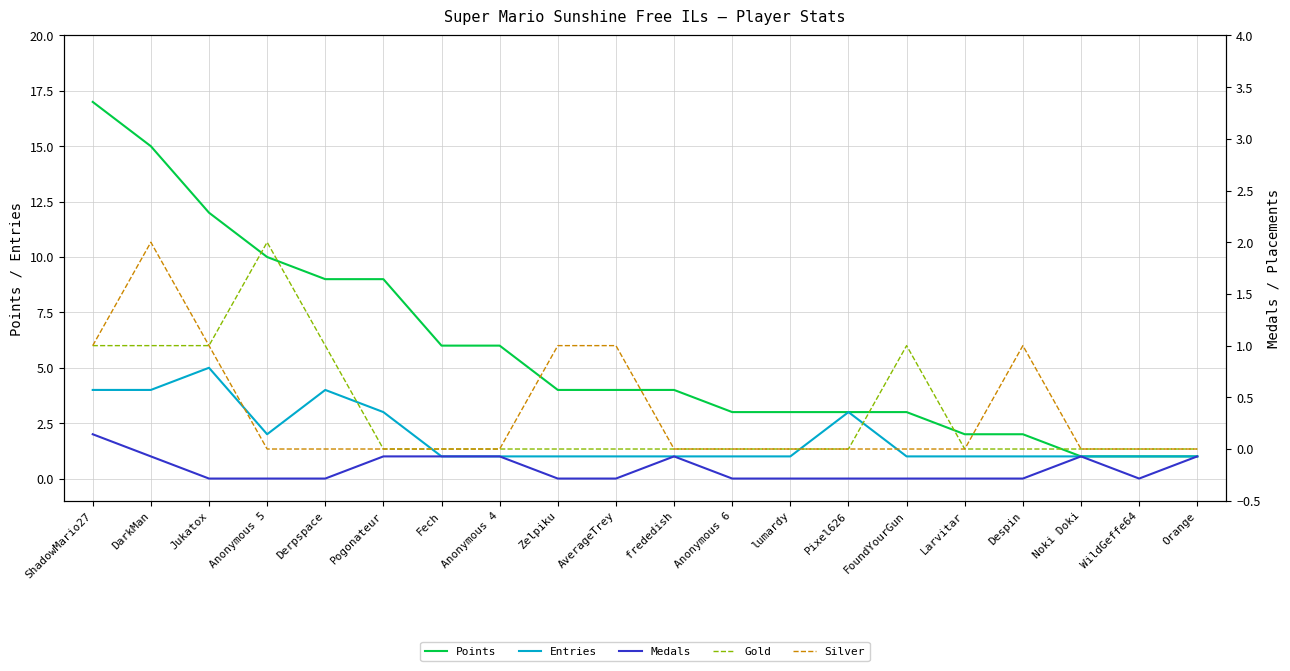

Does the chart have visible grid lines?

Yes